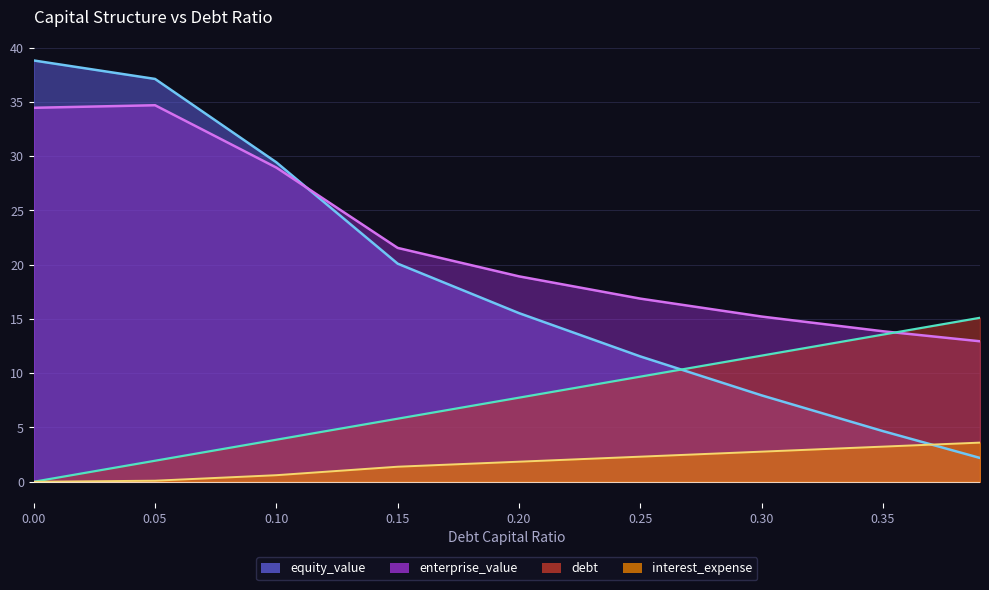

Does the chart display data point markers on the line(s)?

No